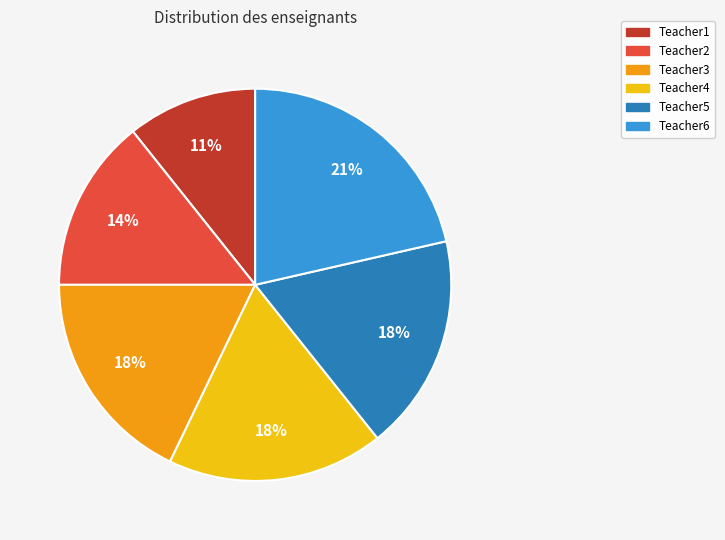

Do Teacher1 and Teacher6 together represent more than half of the pie?

No